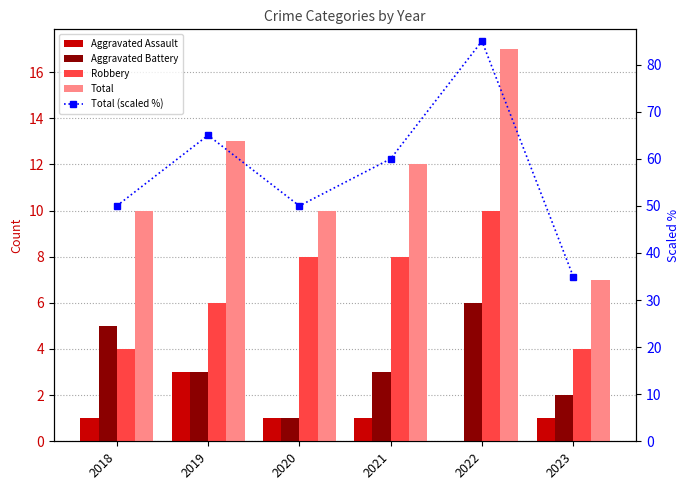

What is the difference between the highest and lowest values at 2018?

49